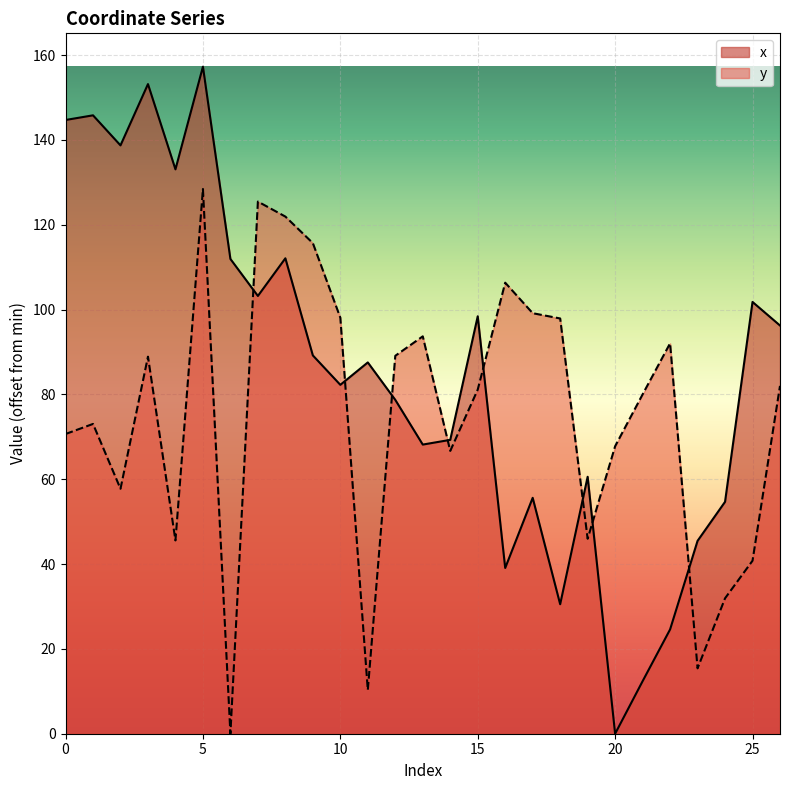

At which category does x reach its first local peak?

1